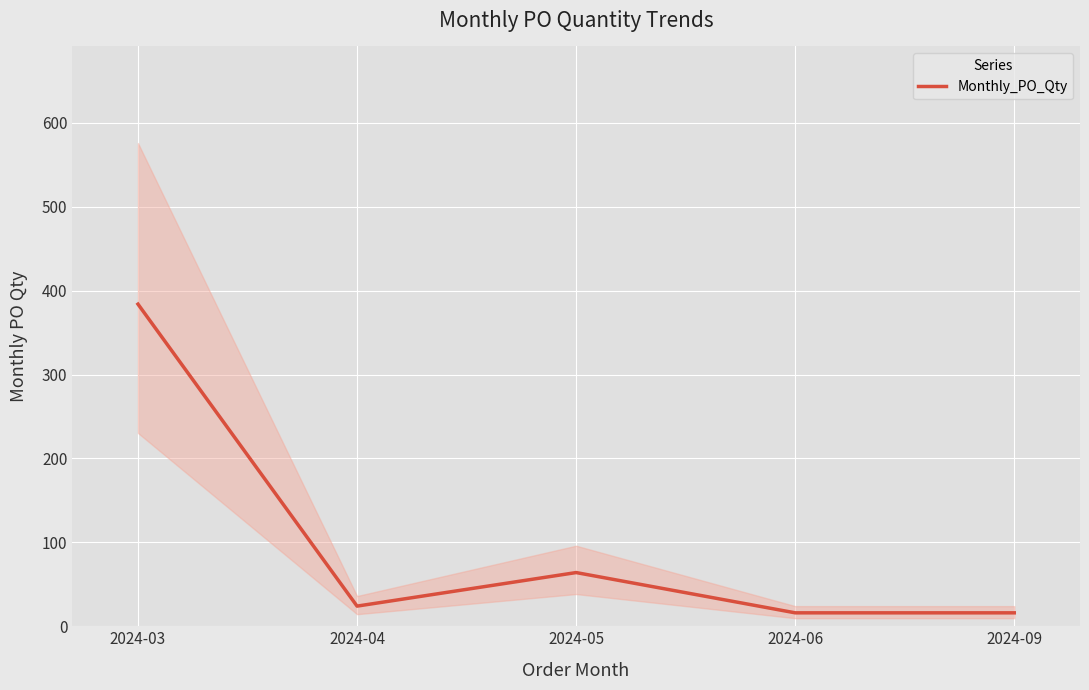

The chart shows a value of 16 at 2024-06. True or false?

True